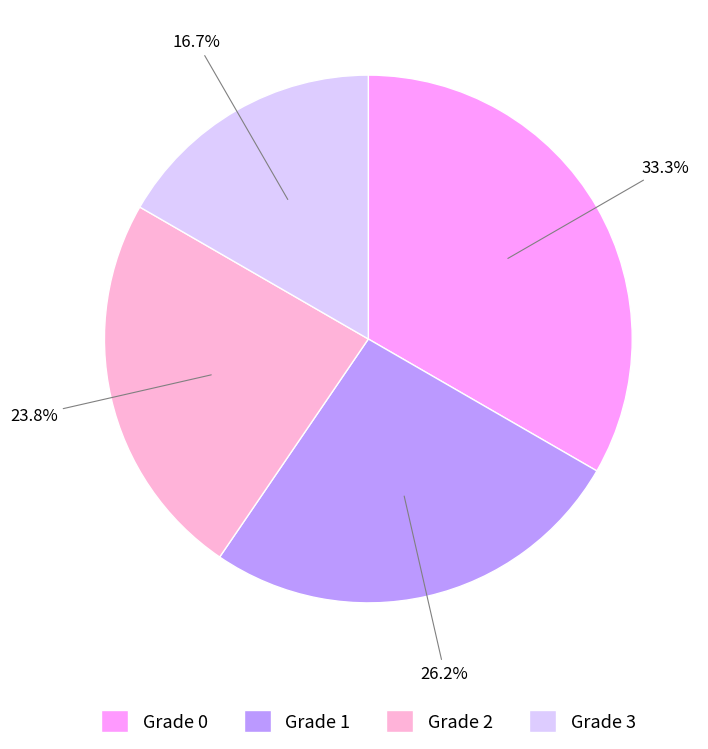

To the nearest percent, what is the average slice percentage?

25%